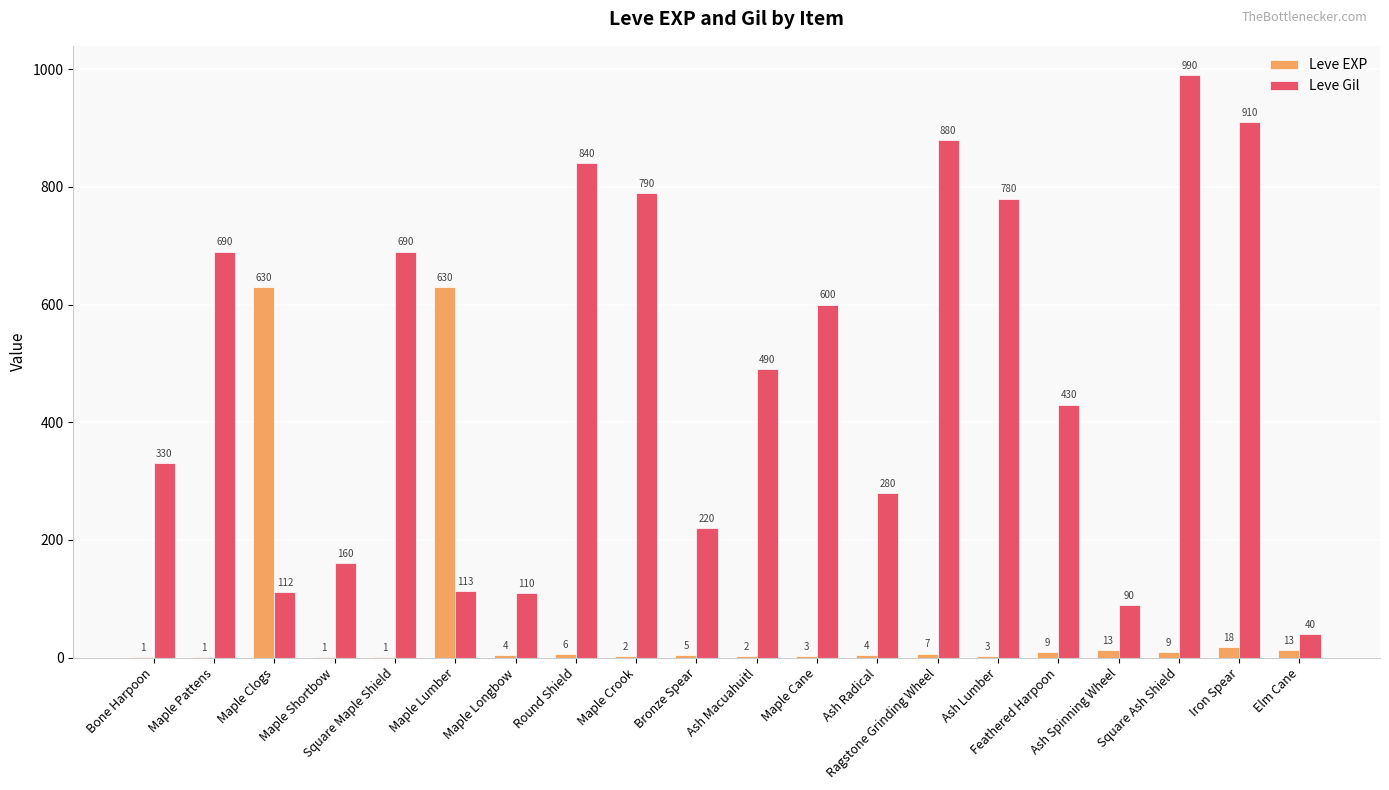

What is the highest value of the Leve Gil series?

990